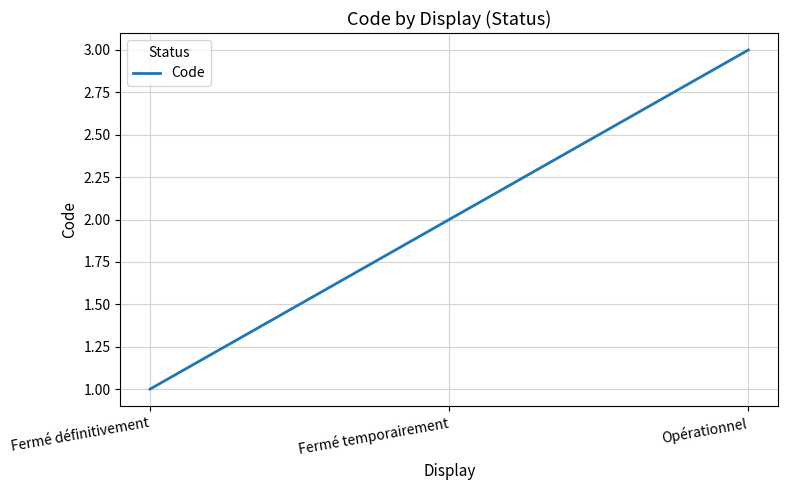

The chart shows a value of 1 at Opérationnel. True or false?

False